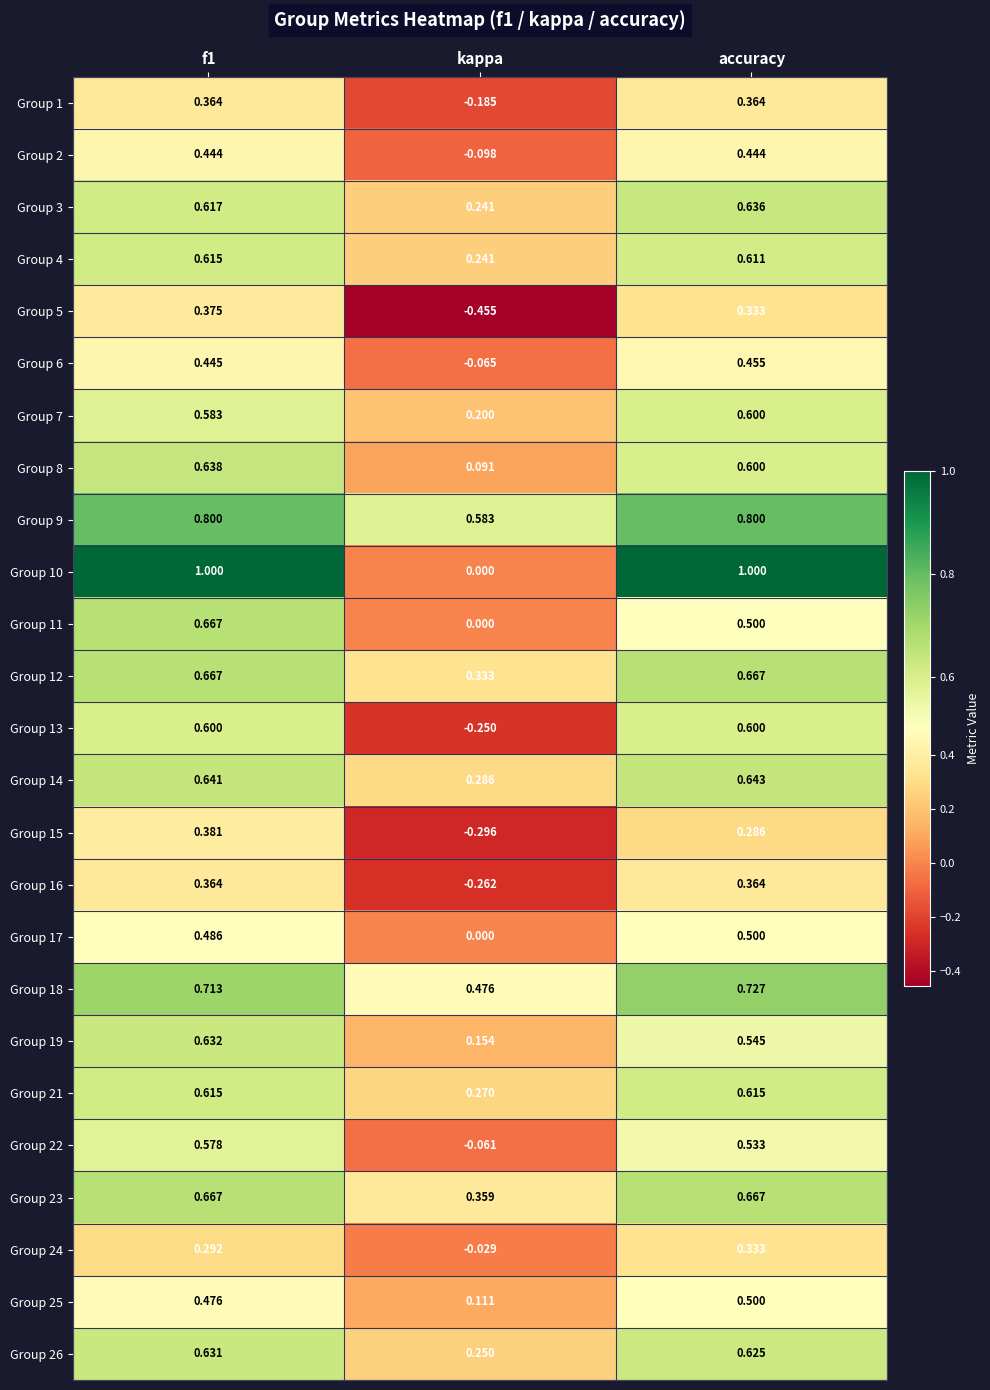

At which label is Group 9 closest to 0?

kappa